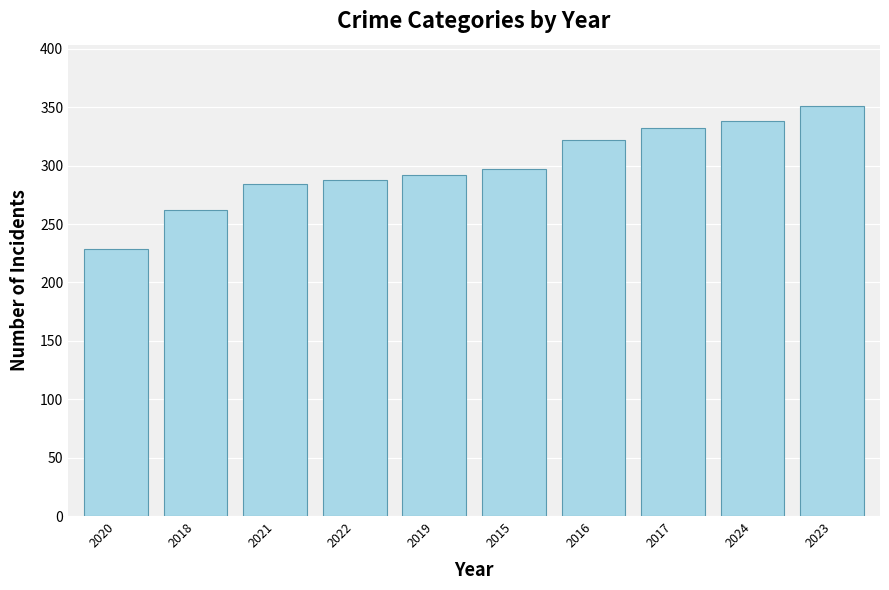

Rank the categories by value from highest to lowest.

2023, 2024, 2017, 2016, 2015, 2019, 2022, 2021, 2018, 2020